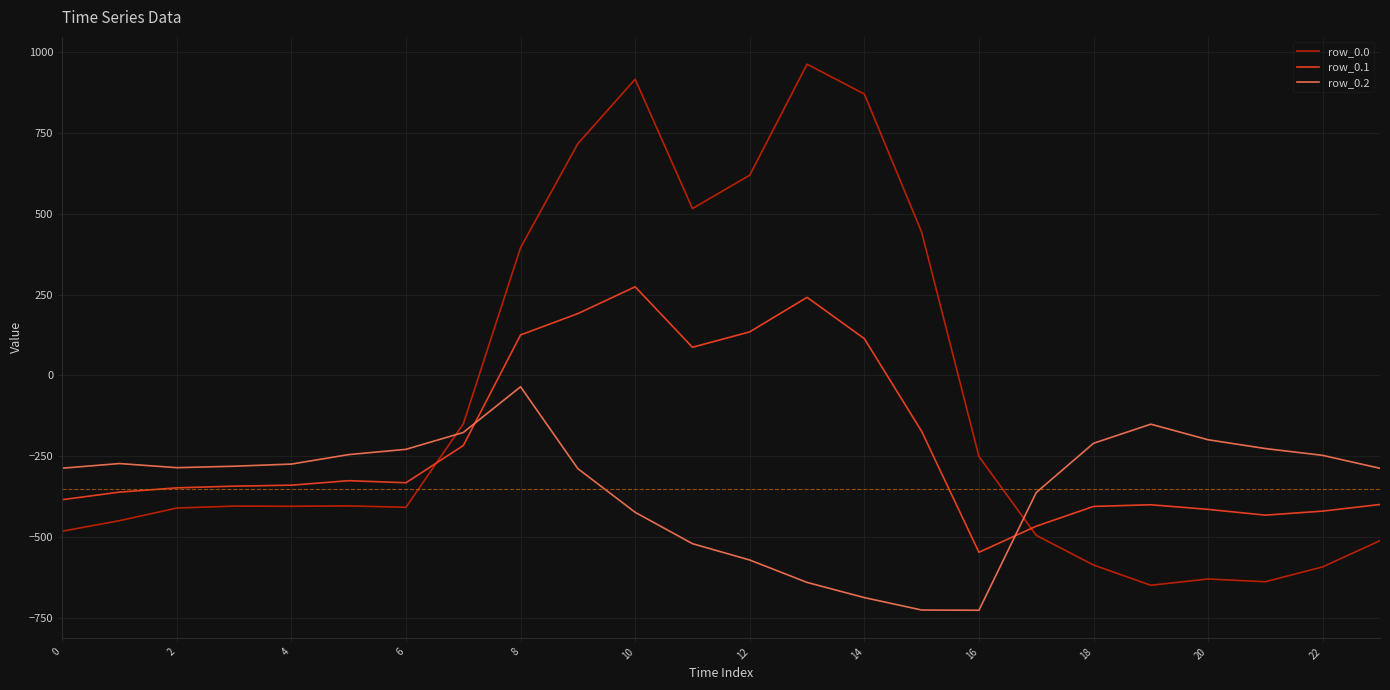

Which series has the widest spread of values?

row_0.0